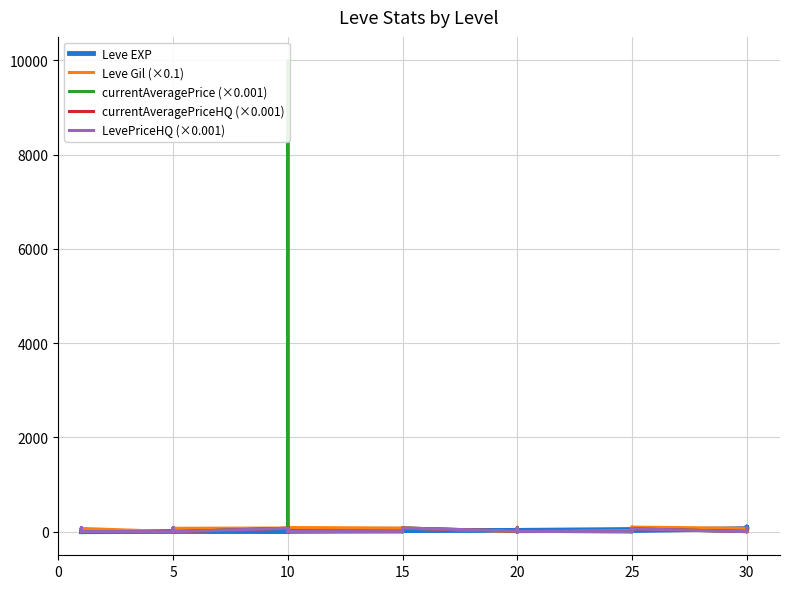

The Leve Gil (×0.1) series shows 69.0 at 10. True or false?

True